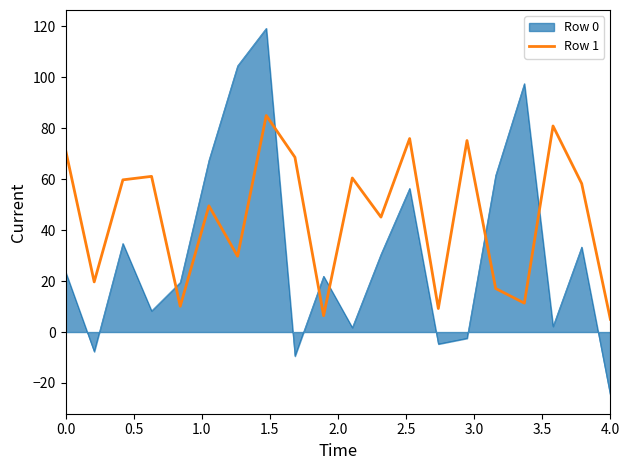

Which series has the largest total across all categories?

Row 1